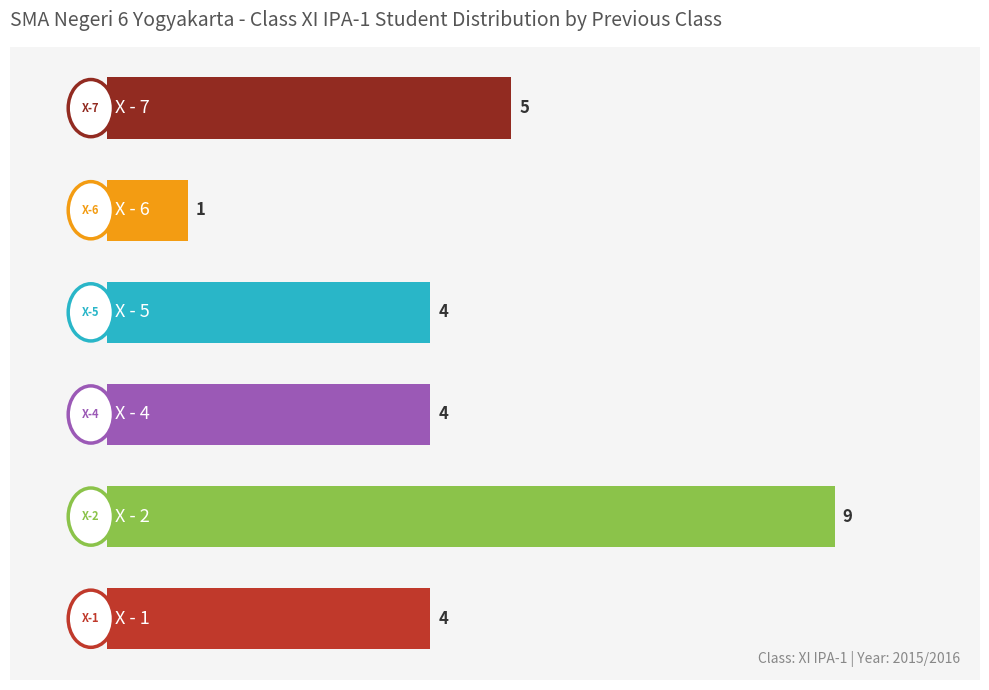

What is the change in value from 3 to 5?

+1.0